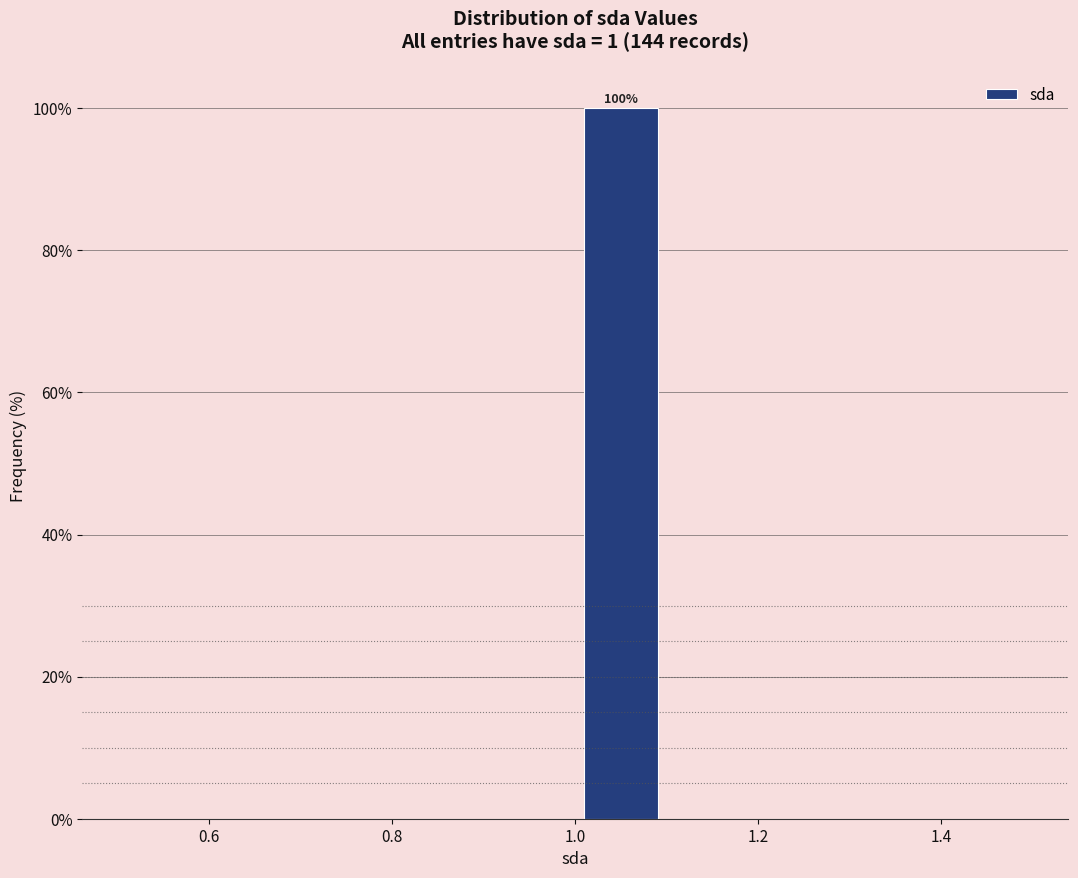

Over which range of the x-axis is the bar tallest?

1.0 to 1.1